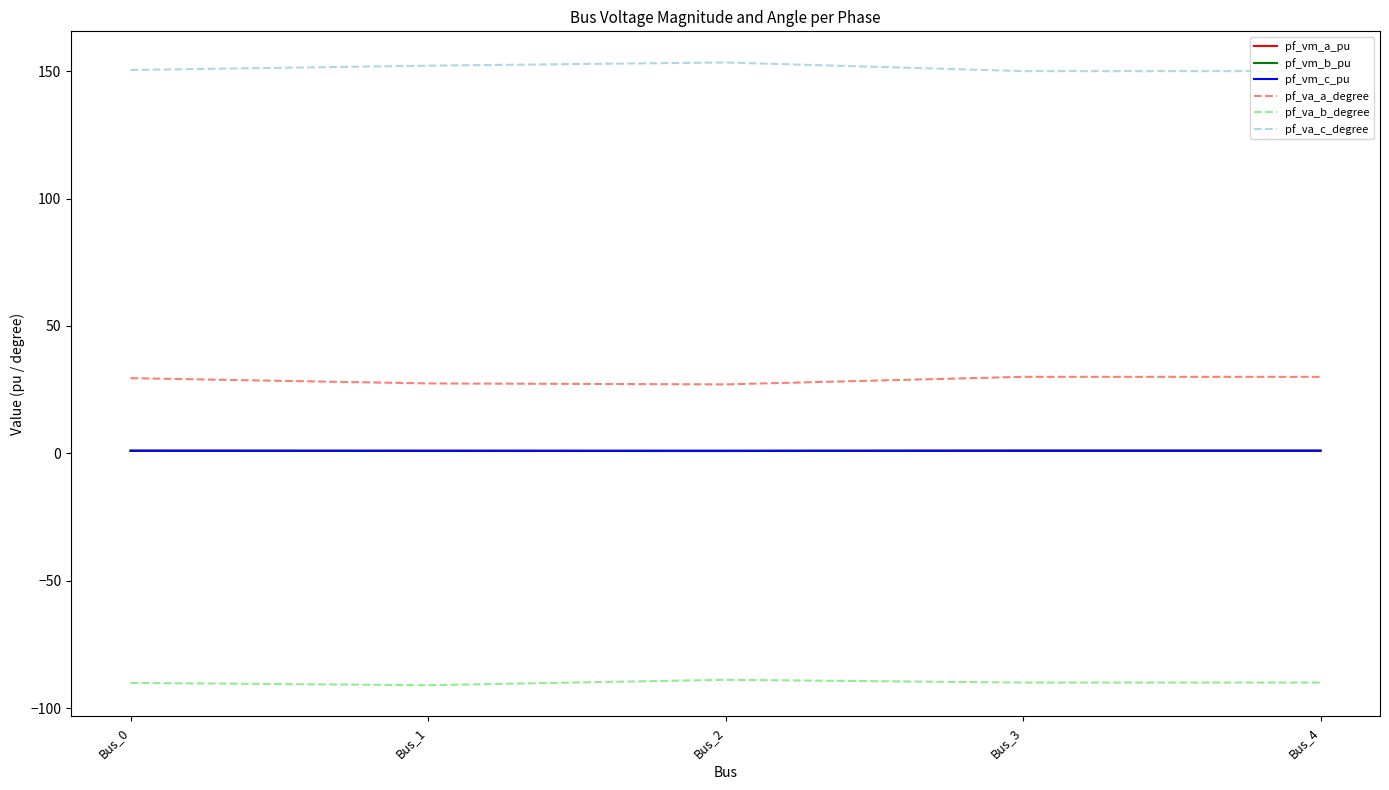

Is the value of pf_va_b_degree at Bus_2 greater than the value of pf_vm_a_pu at Bus_3?

No